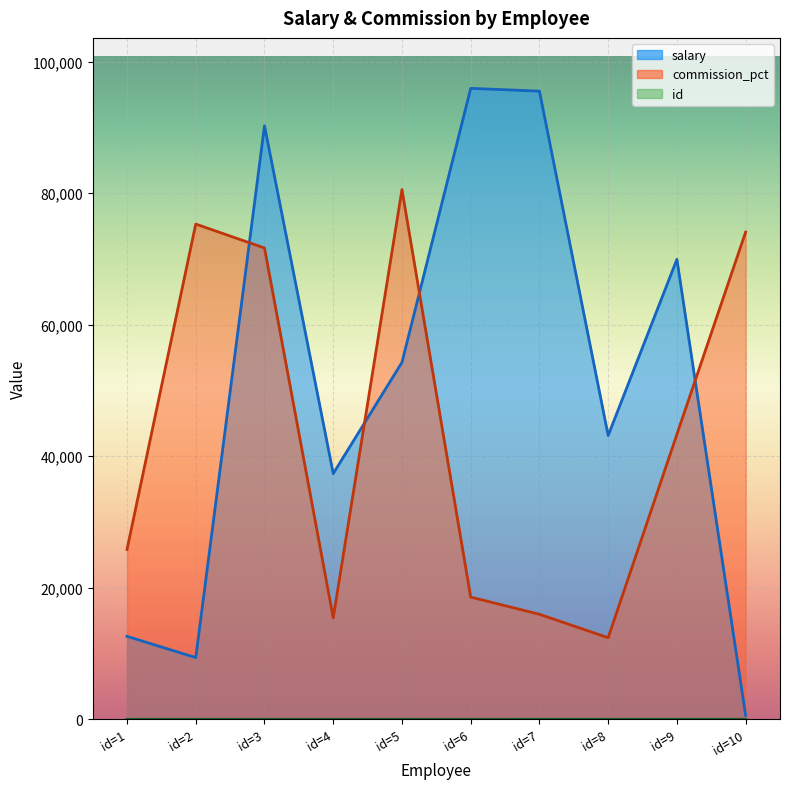

Reading right to left, transcribe all the data shown in this chart.

salary: 601	69929	43151	95498	95916	54263	37356	90233	9385	12617
commission_pct: 74069	43322	12407	15970	18581	80529	15436	71649	75289	25834
id: 10	9	8	7	6	5	4	3	2	1